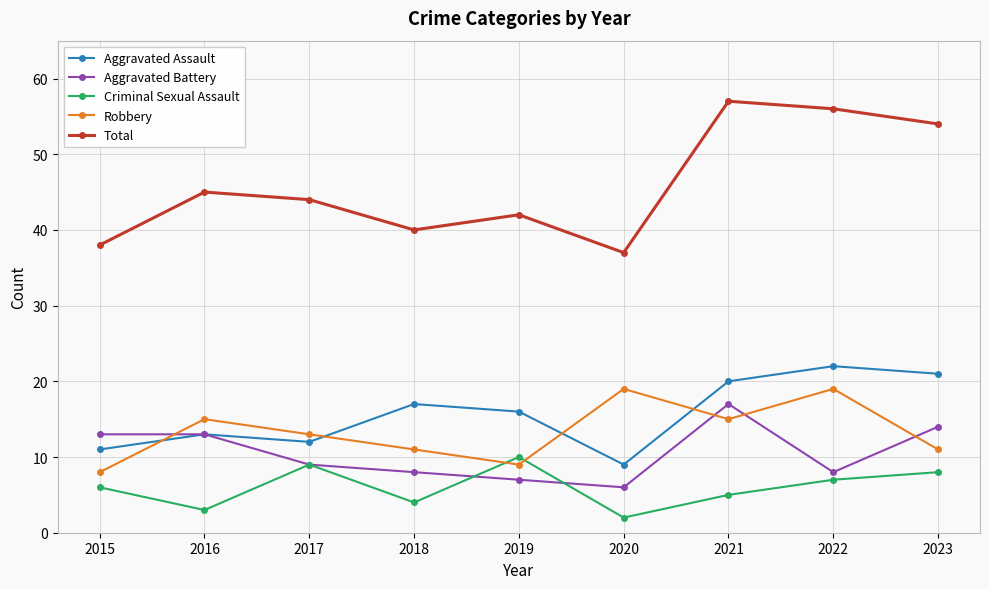

How many interior local peaks does the Criminal Sexual Assault series have?

2